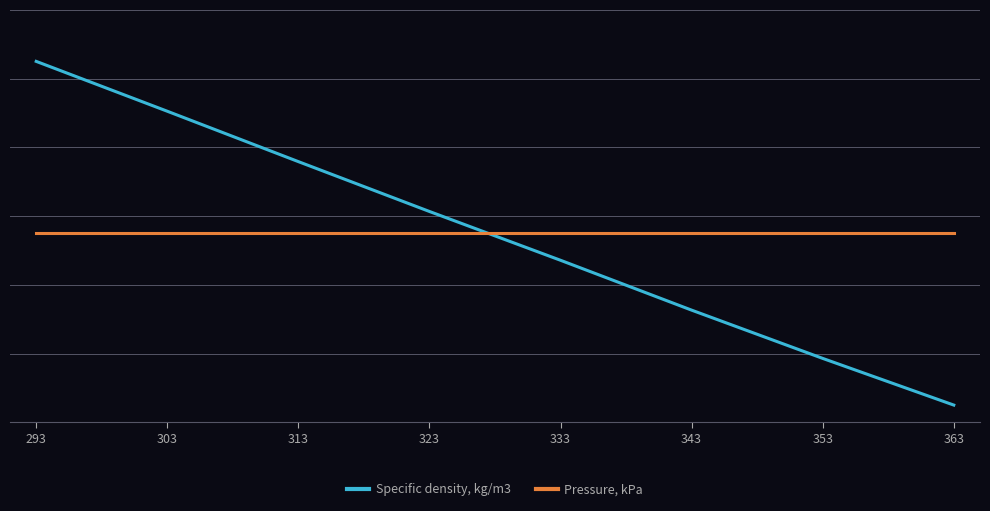

Does the chart have visible grid lines?

Yes